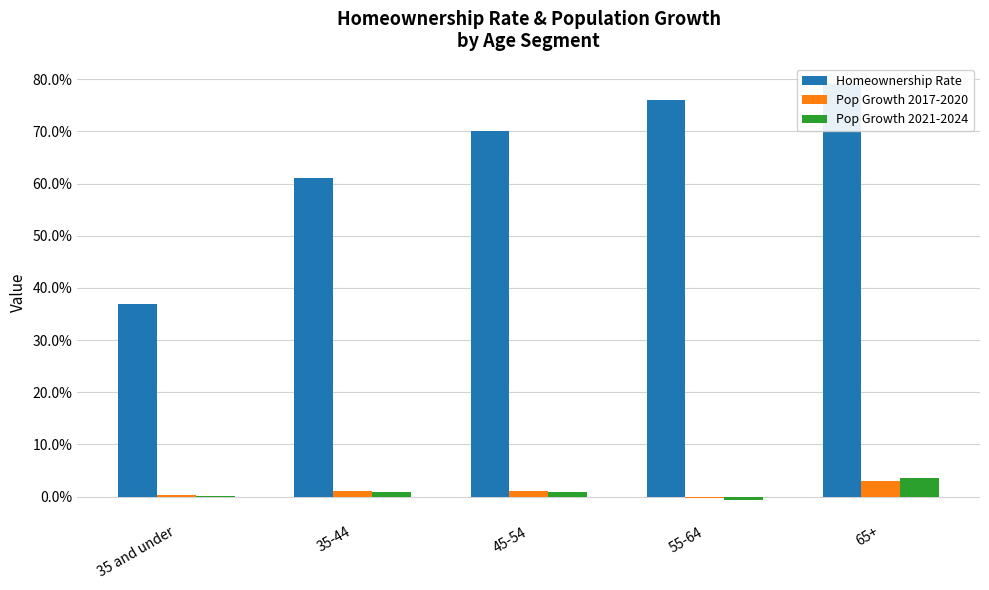

What is the label of the 3rd bar from the right?

45-54